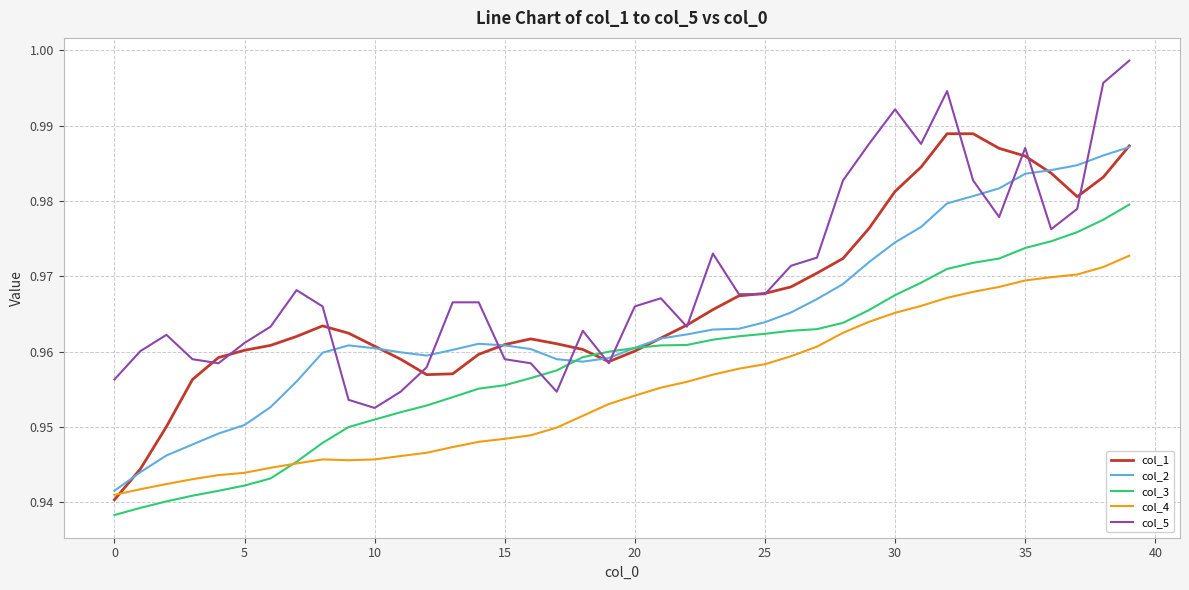

True or false: col_4 and col_5 cross at least once.

False